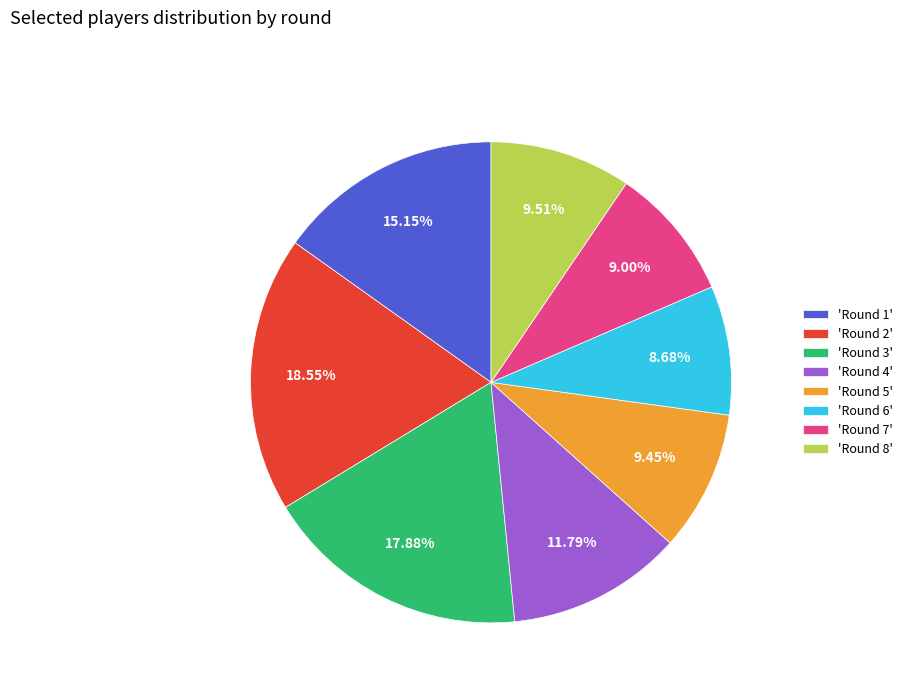

Do 'Round 2' and 'Round 5' together represent more than half of the pie?

No